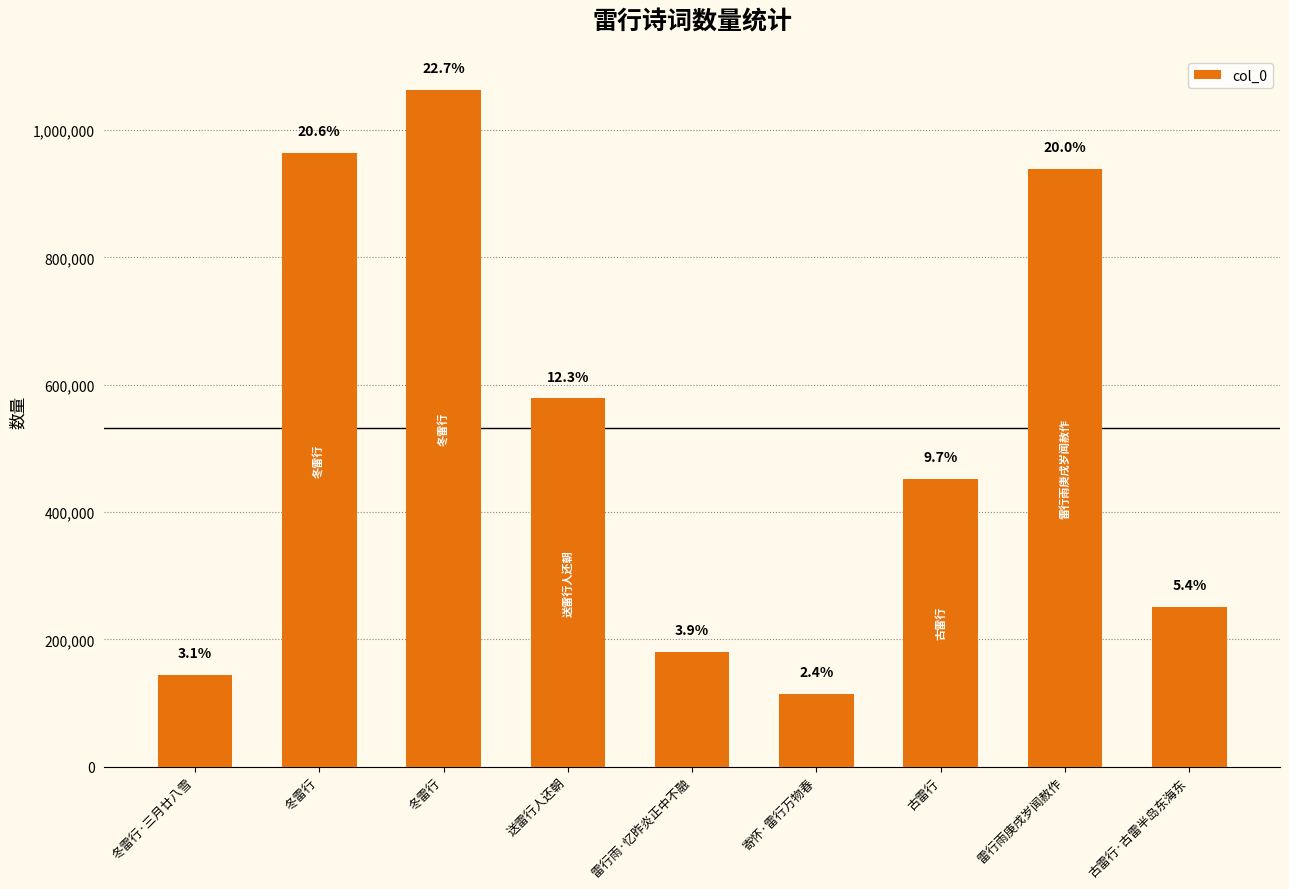

Which label corresponds to the largest value in the chart?

冬雷行